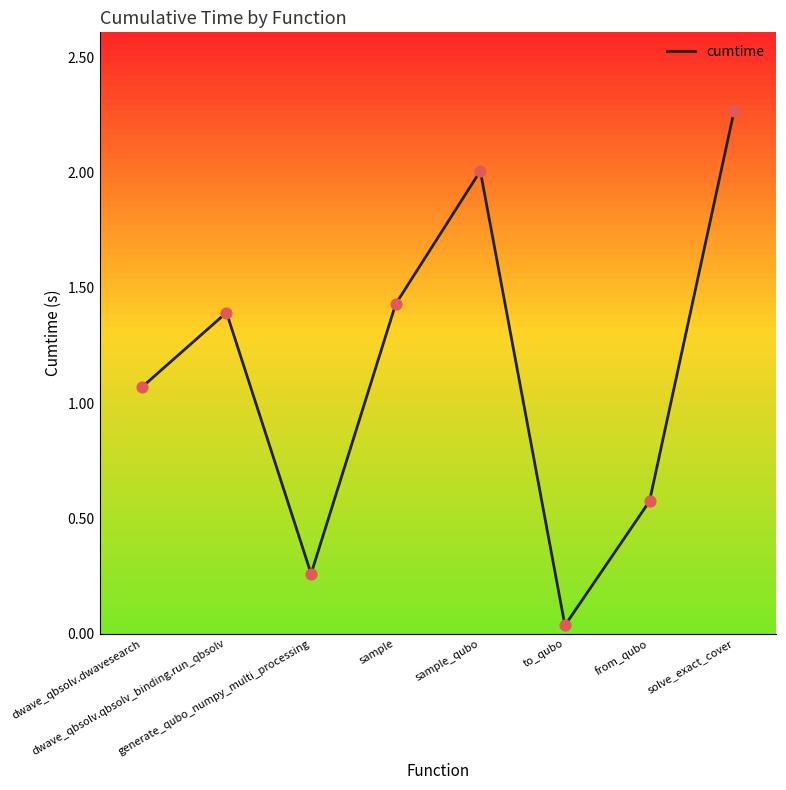

What is the change in value from dwave_qbsolv.dwavesearch to solve_exact_cover?

+1.2